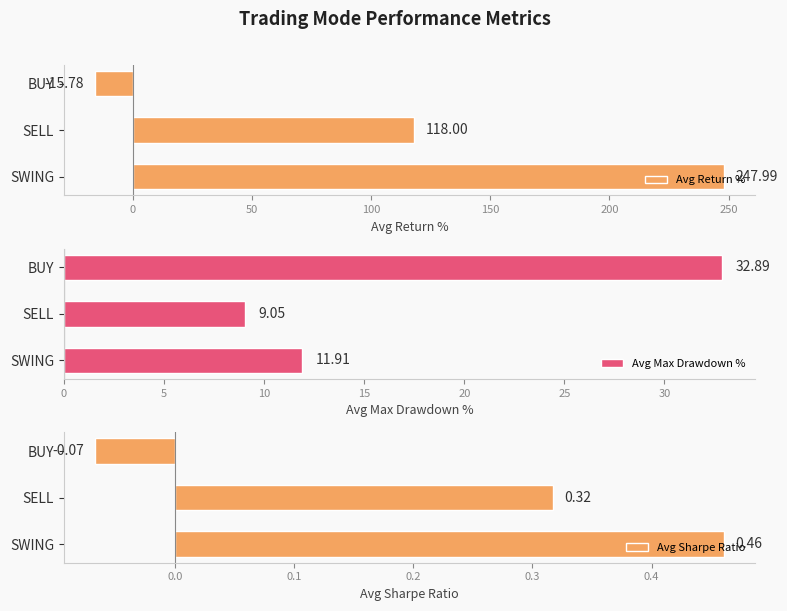

The value of Avg Max Drawdown % at BUY is 32.9. True or false?

True